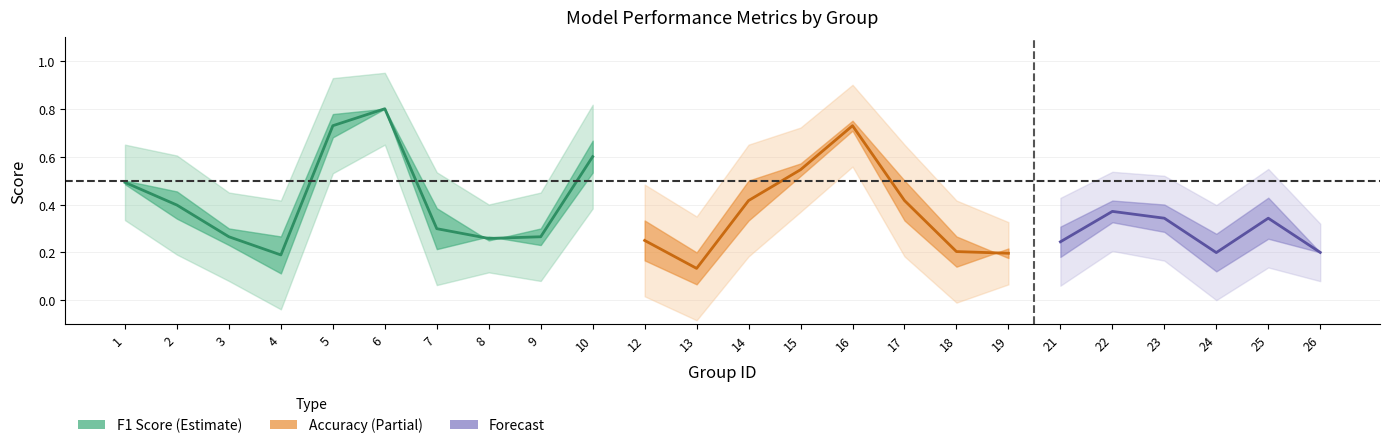

After their last crossing, which series has the higher values: f1 or accuracy?

accuracy